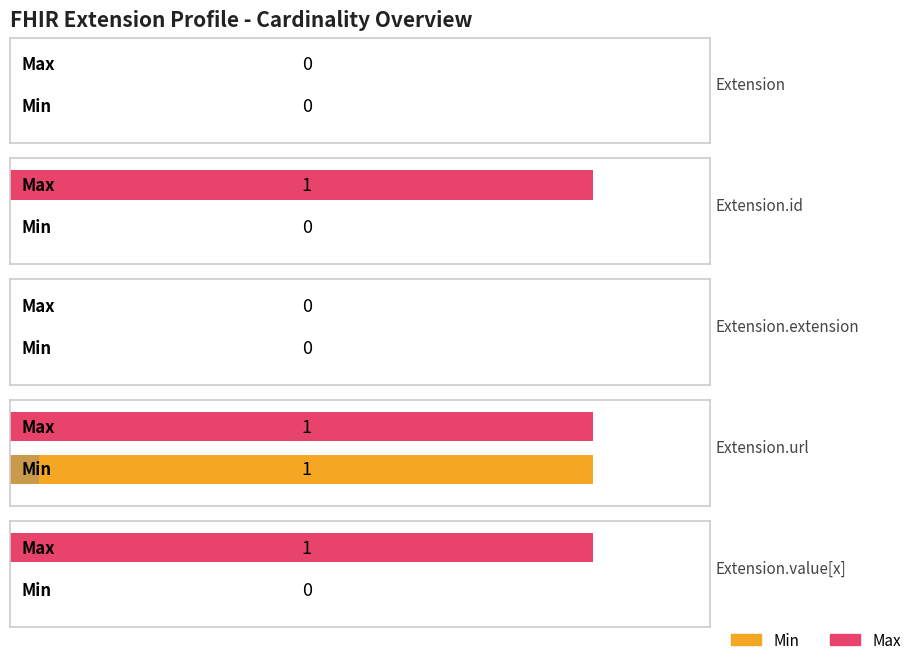

Count the Min values in the range 0 to 1.

5